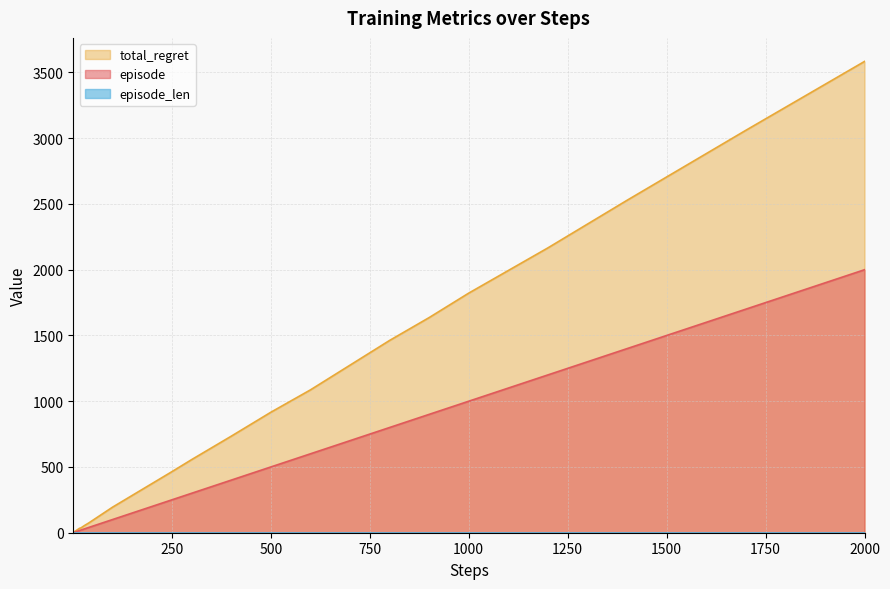

Which series has the largest range (max minus min)?

total_regret